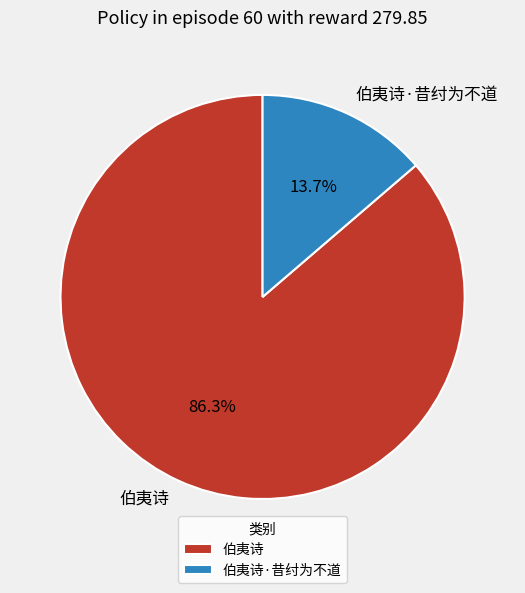

Which category accounts for the majority?

伯夷诗